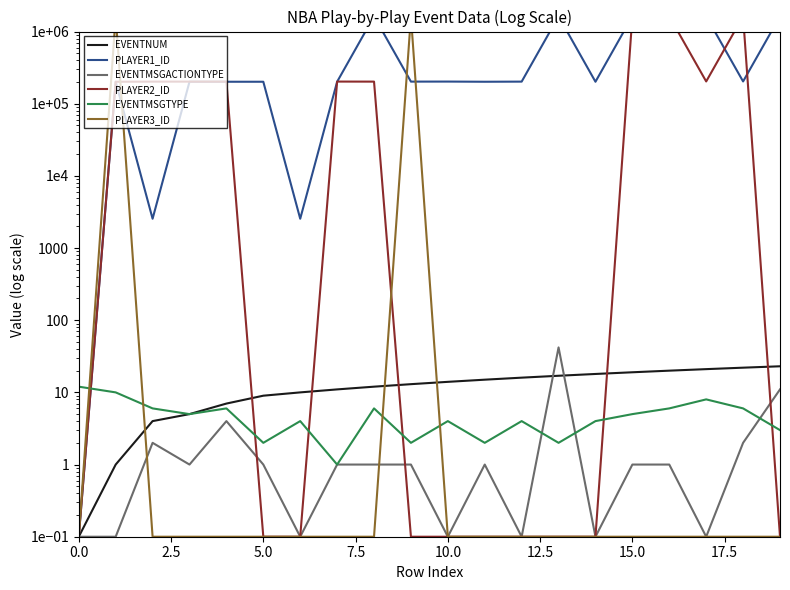

The PLAYER1_ID series shows 124596.2 at 14. True or false?

False